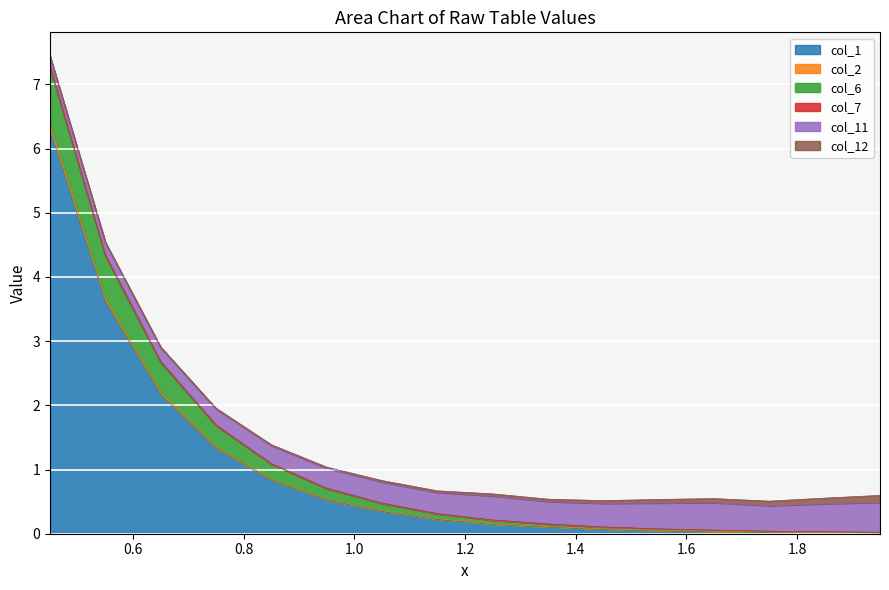

What is the label of the 11th point from the right?

0.95